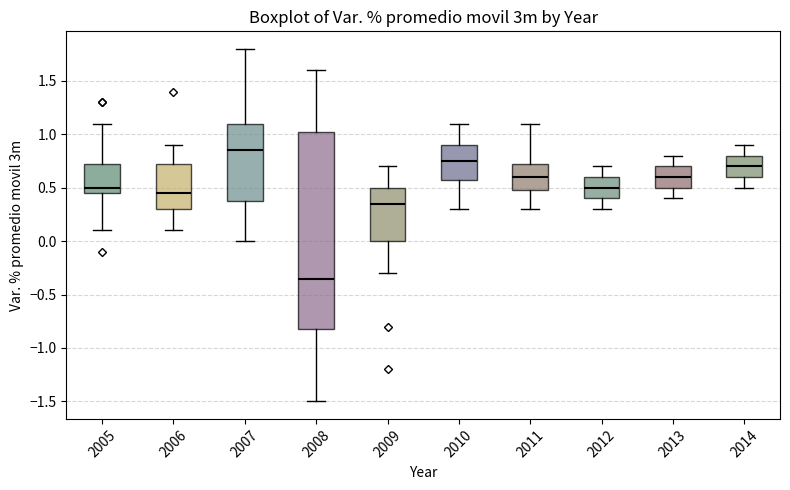

Reading left to right, read every box against the y-axis: the position of its median line, the range the box covers, and the ends of its whiskers. The values are not printed on the chart, so give them approximately, as read against the axis.

2005: median 0.50, box 0.45 to 0.75, whiskers 0.10 to 1.10
2006: median 0.45, box 0.30 to 0.75, whiskers 0.10 to 0.90
2007: median 0.85, box 0.40 to 1.10, whiskers 0.00 to 1.80
2008: median -0.35, box -0.80 to 1.05, whiskers -1.50 to 1.60
2009: median 0.35, box 0.00 to 0.50, whiskers -0.30 to 0.70
2010: median 0.75, box 0.60 to 0.90, whiskers 0.30 to 1.10
2011: median 0.60, box 0.50 to 0.75, whiskers 0.30 to 1.10
2012: median 0.50, box 0.40 to 0.60, whiskers 0.30 to 0.70
2013: median 0.60, box 0.50 to 0.70, whiskers 0.40 to 0.80
2014: median 0.70, box 0.60 to 0.80, whiskers 0.50 to 0.90